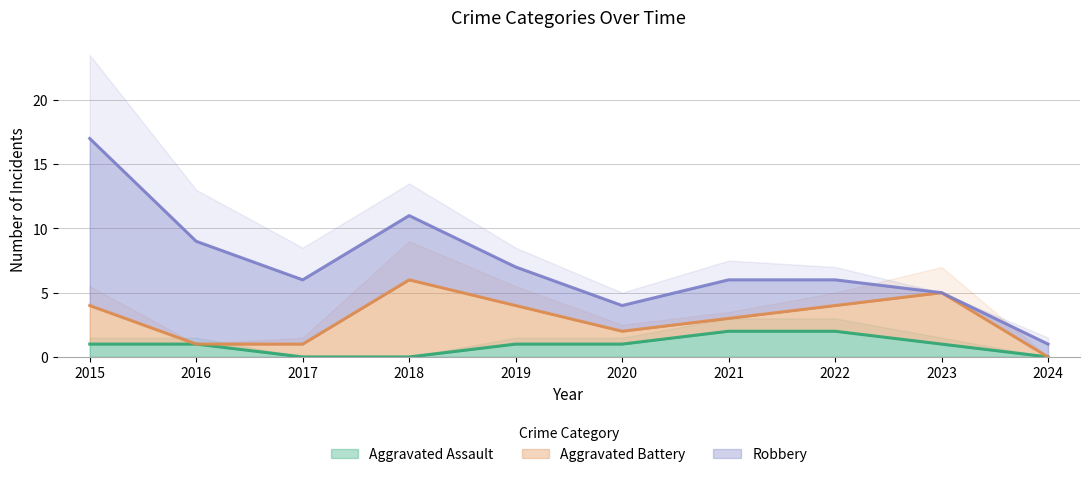

True or false: Aggravated Assault has a value of 0 at 2024.

True